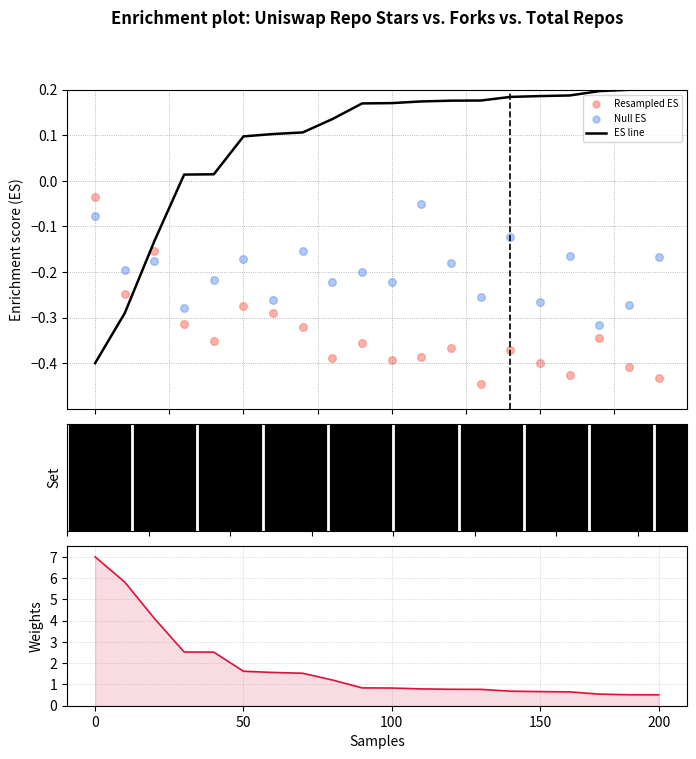

Which series has the largest total across all categories?

stargazes weight